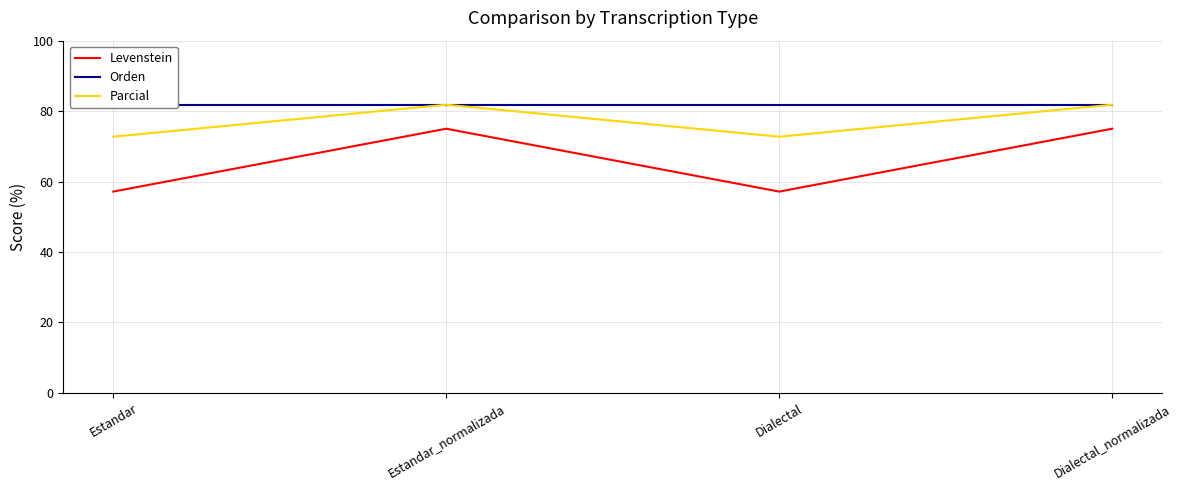

At which category is the sum across all series the highest?

Estandar_normalizada